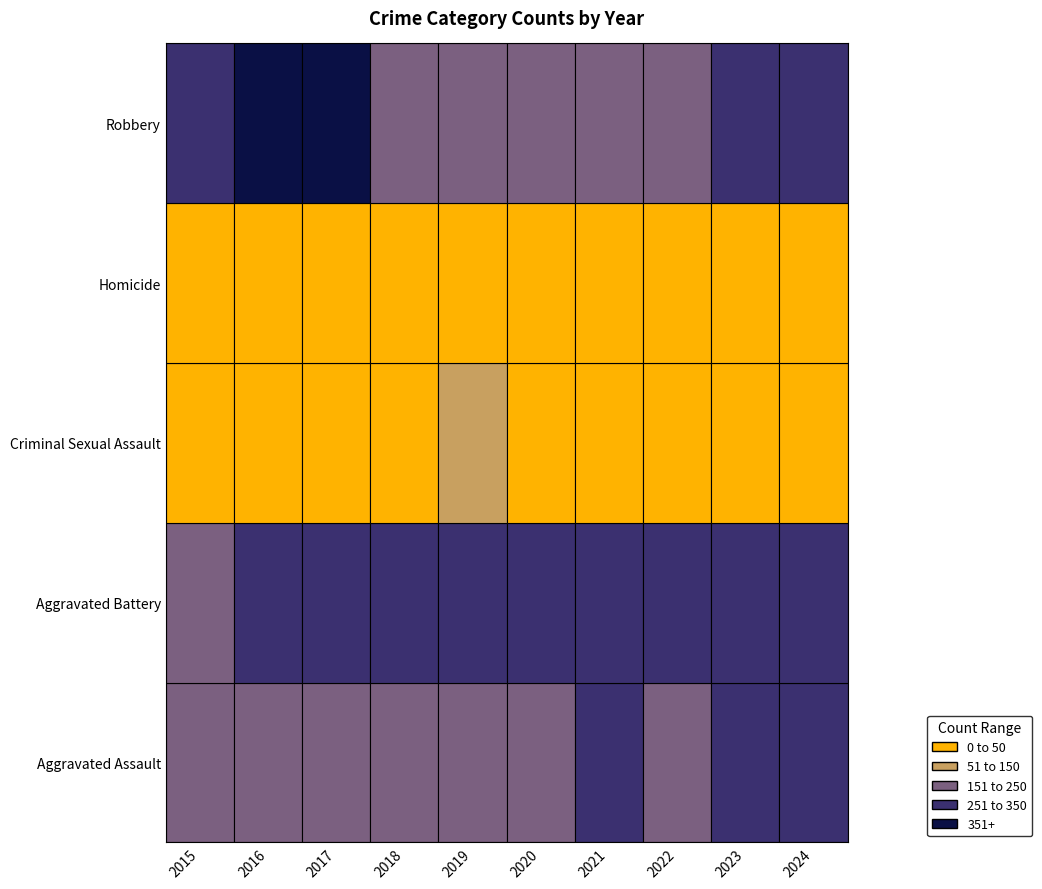

Rank the series by their maximum value, from lowest to highest.

Homicide, Criminal Sexual Assault, Aggravated Assault, Aggravated Battery, Robbery